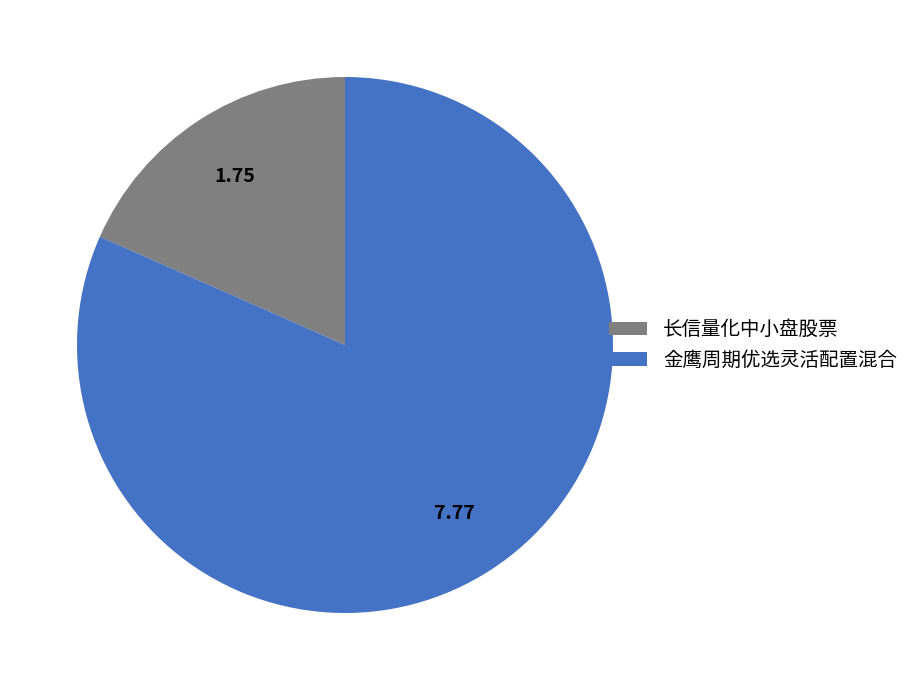

Is there a majority slice in this chart?

Yes